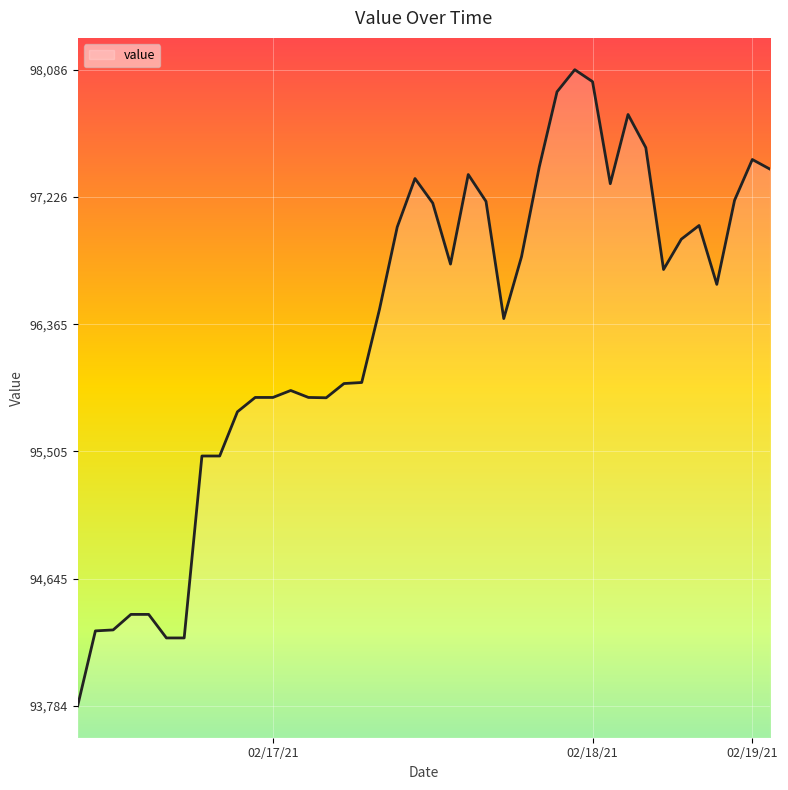

What is the difference between the maximum and minimum values?

4302.2